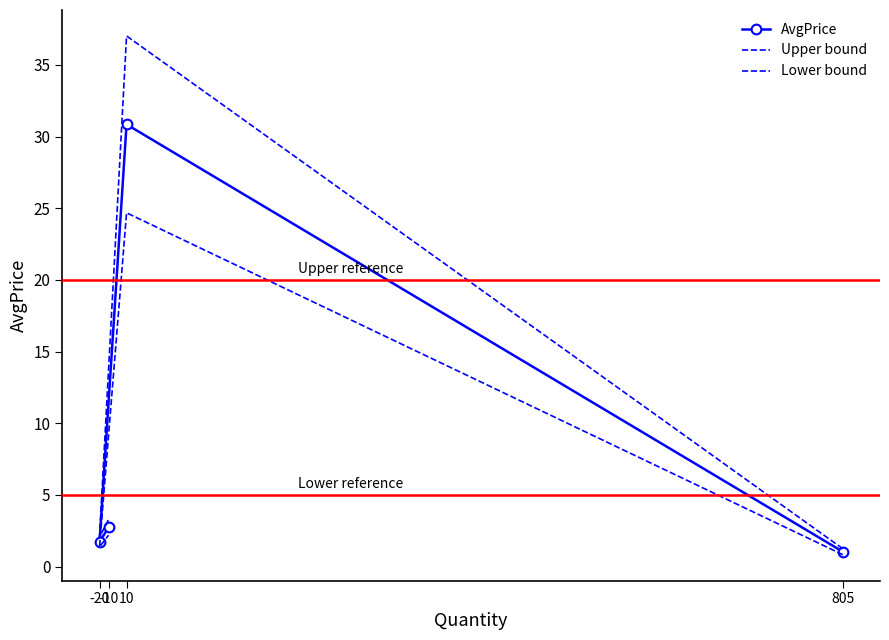

How many interior local peaks does the Lower bound series have?

1